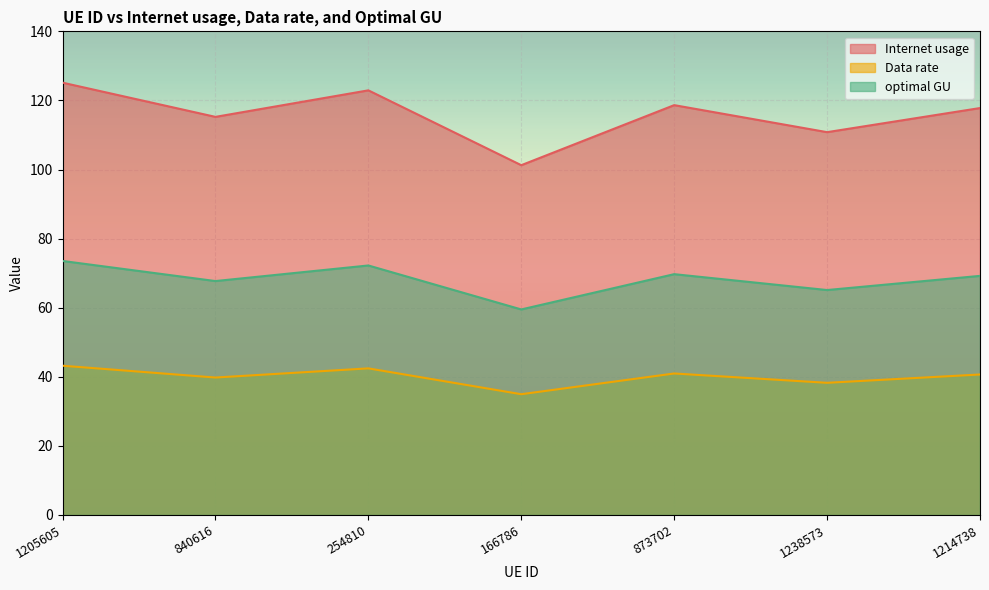

True or false: Internet usage and optimal GU intersect in this chart.

False